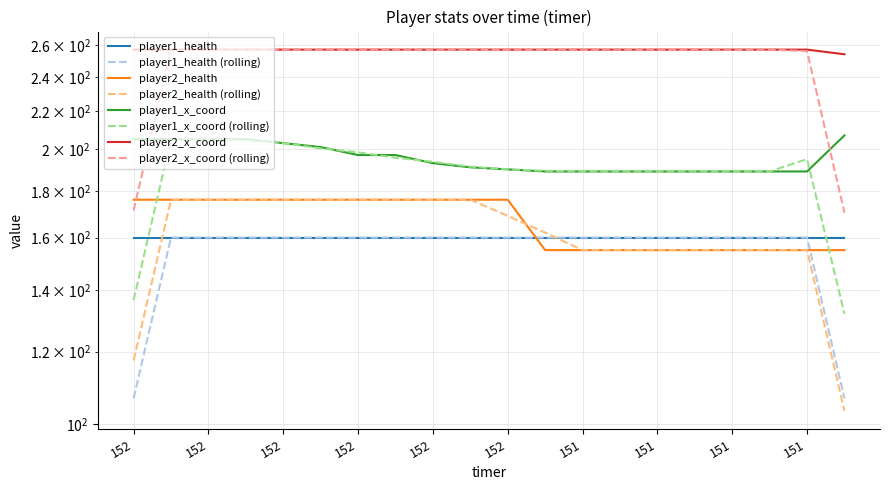

True or false: player1_x_coord has a value of 352 at 152.

False